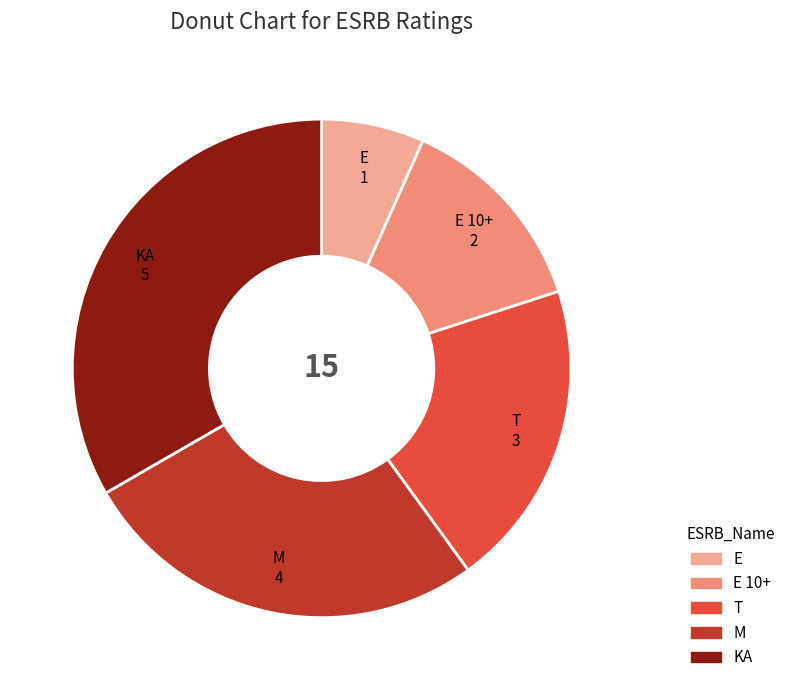

Is there a majority slice in this chart?

No